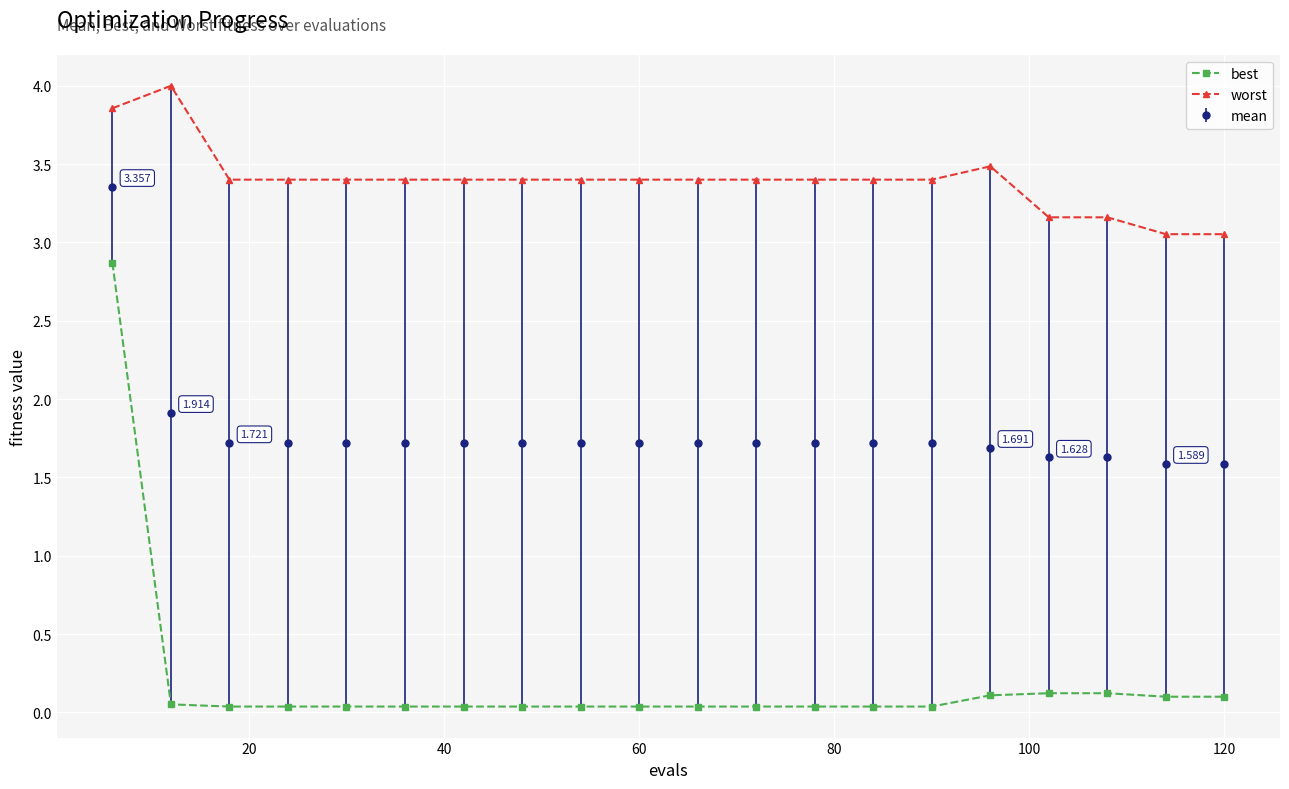

True or false: mean and best intersect in this chart.

False